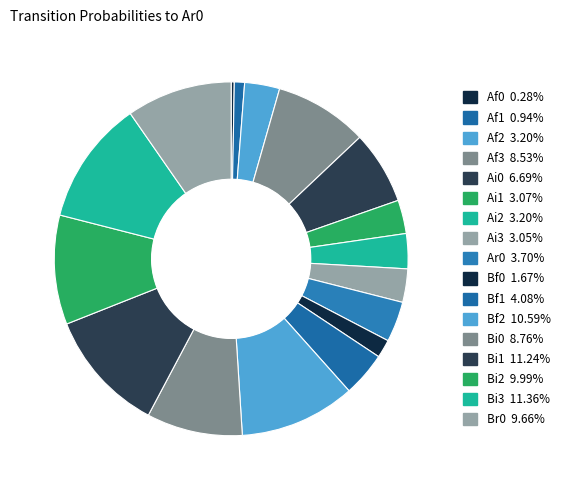

To the nearest percent, what percentage of the pie is Af3?

9%